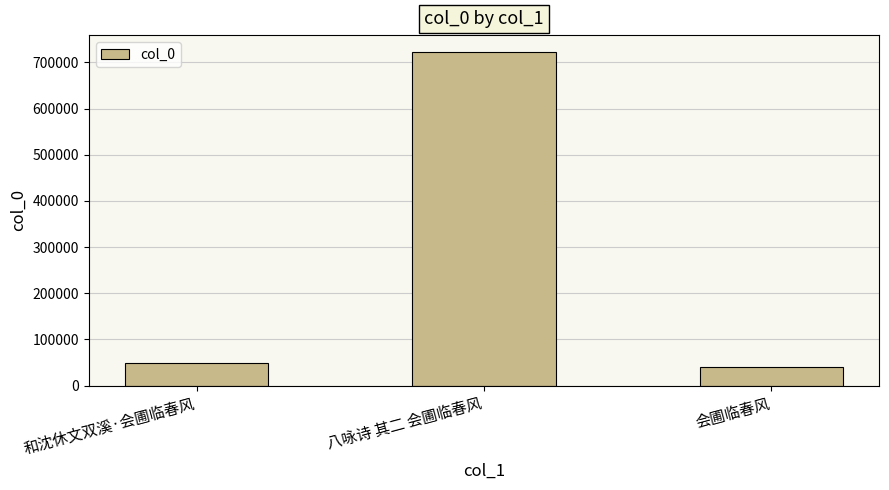

How many categories are shown in the chart?

3